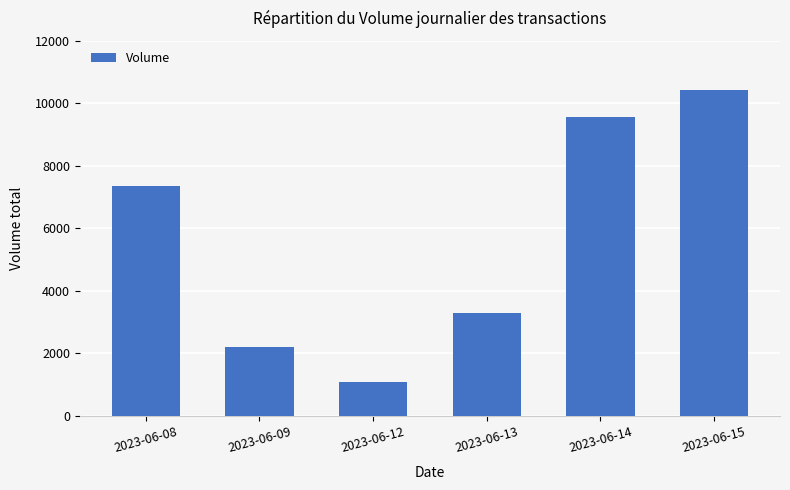

What is the sum of the values at 2023-06-09 and 2023-06-15?

12639